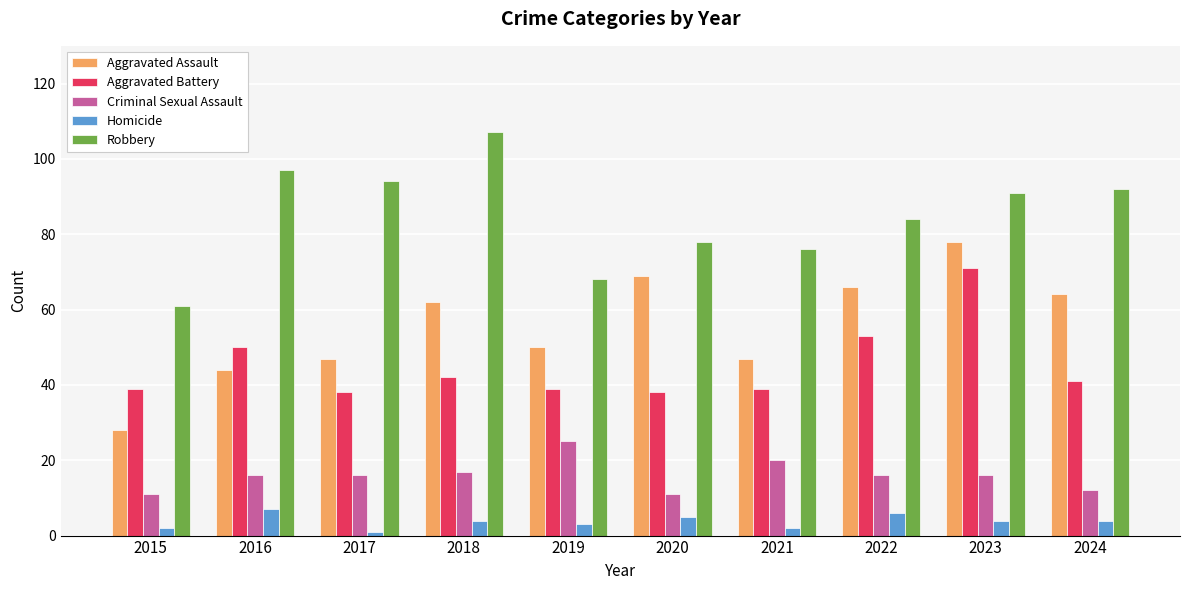

What is the total value across all series at 2022?

225